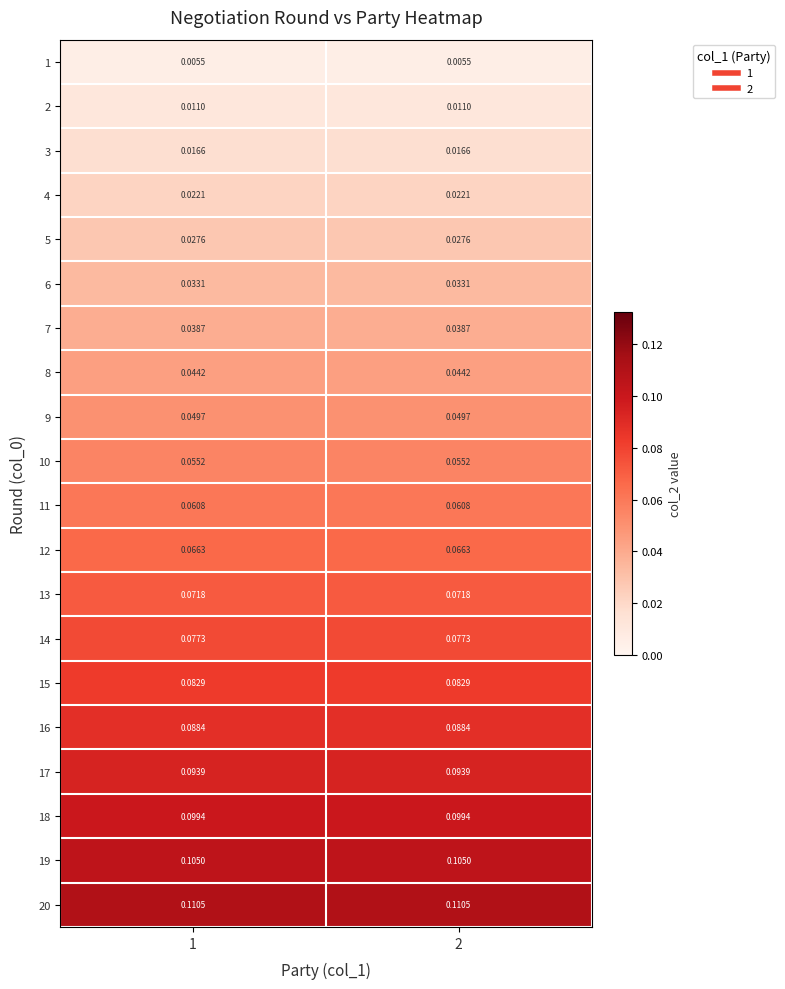

Rank the series by their maximum value, from highest to lowest.

20, 19, 18, 17, 16, 15, 14, 13, 12, 11, 10, 9, 8, 7, 6, 5, 4, 3, 2, 1